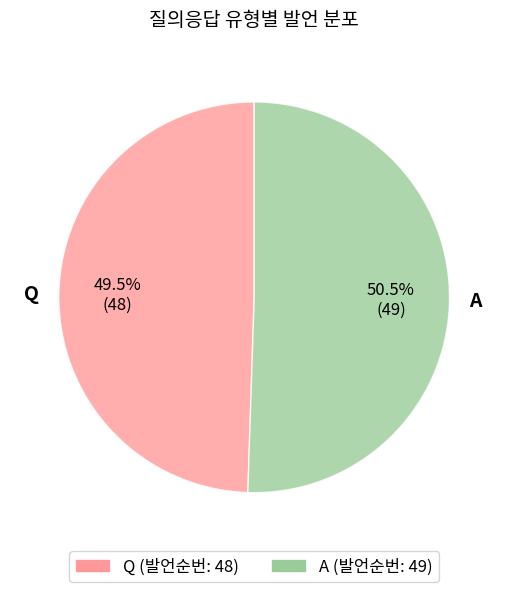

Does A represent more than half of the total?

Yes